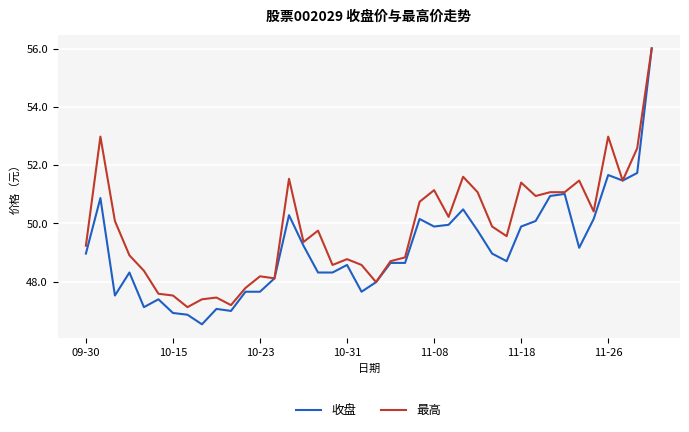

Does the chart display data point markers on the line(s)?

No